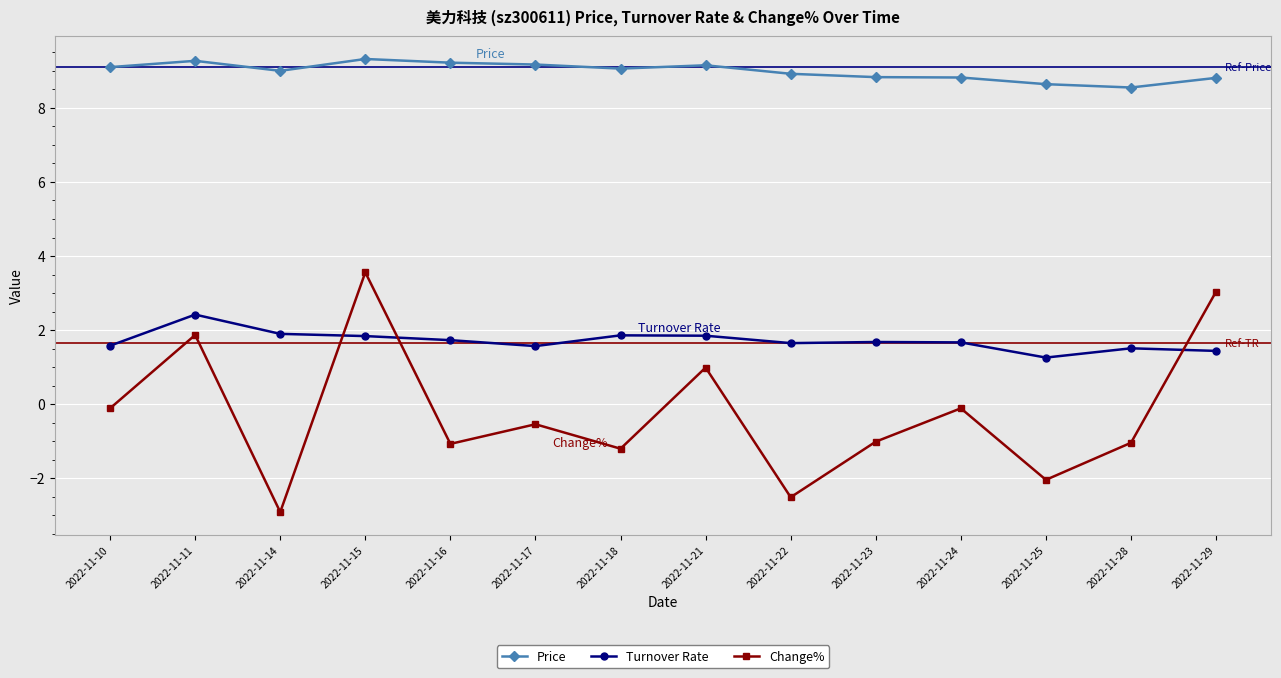

At which label does Turnover Rate reach its peak?

2022-11-11